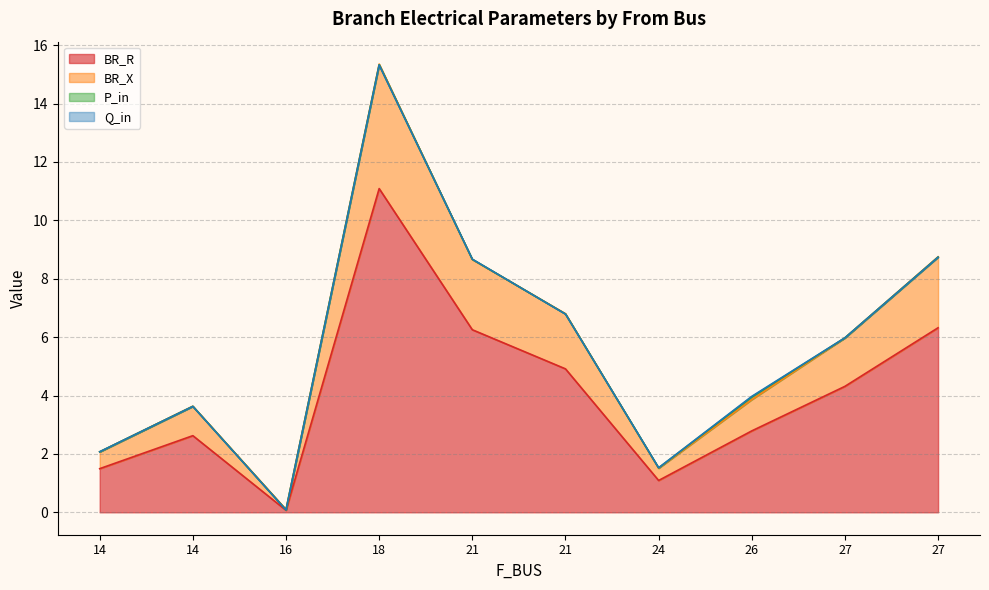

The value of Q_in at 21 is -0.0. True or false?

False